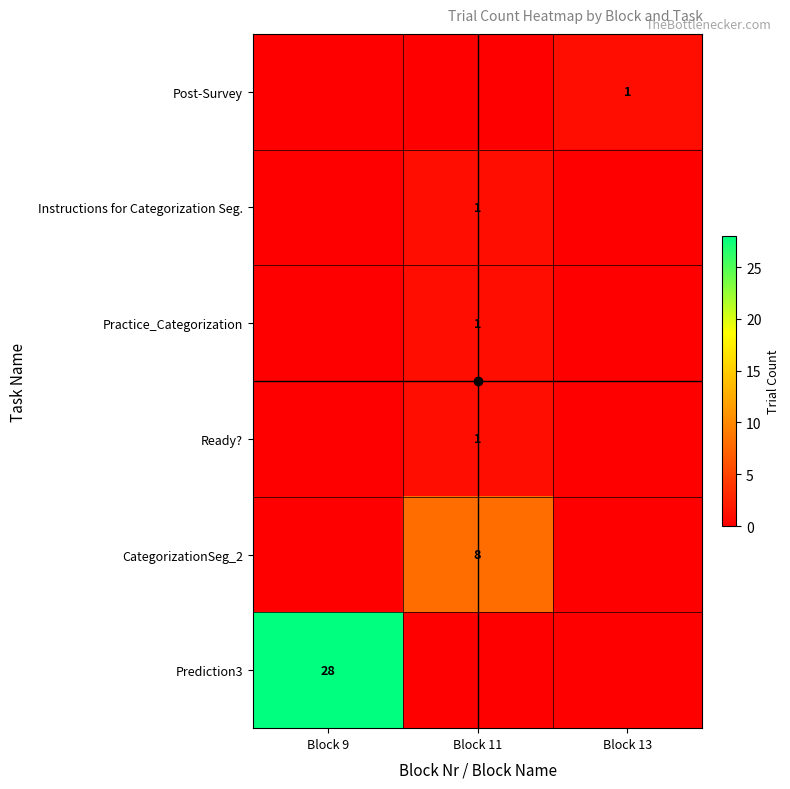

Which category has the lowest value across all series?

Block 9